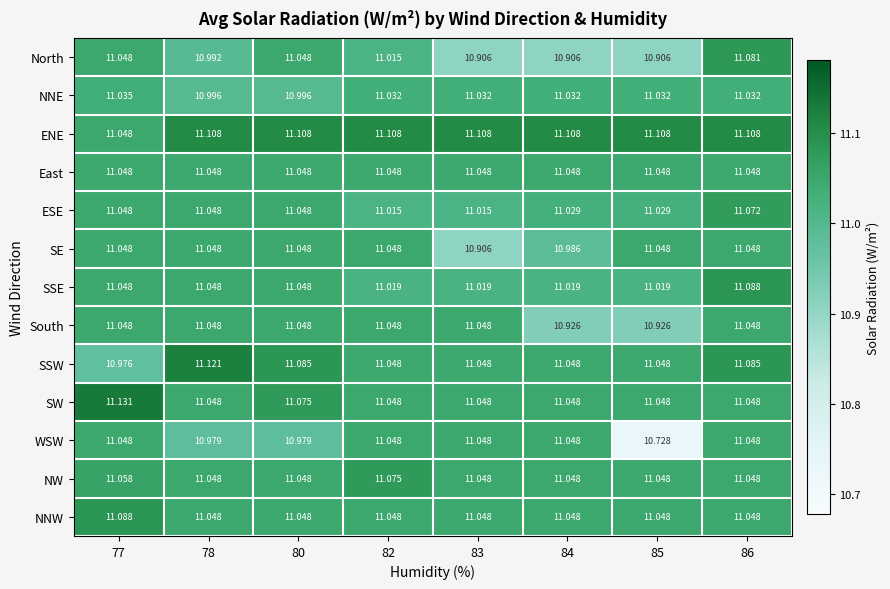

Which label corresponds to the largest value in the chart?

77